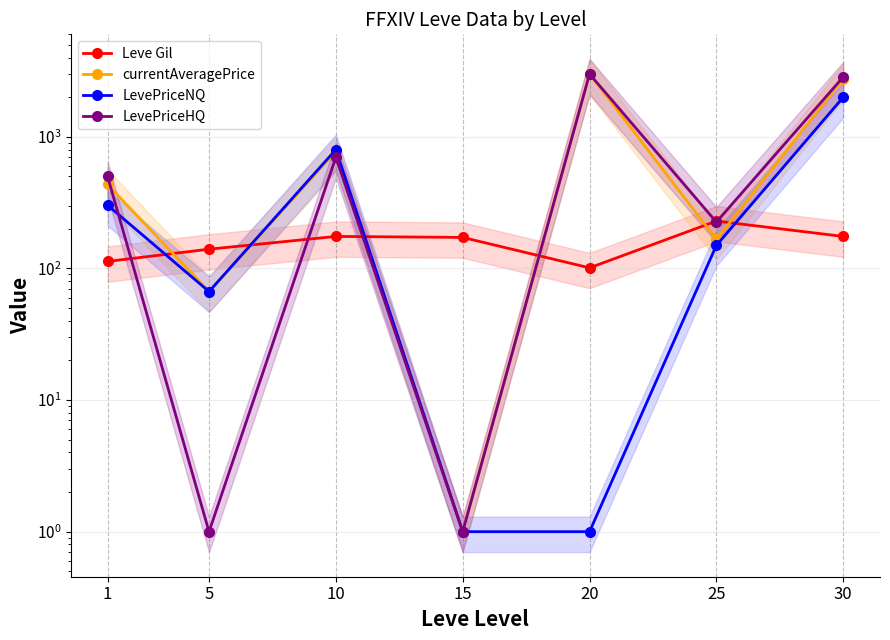

Between 30 and 25, which is larger?

25